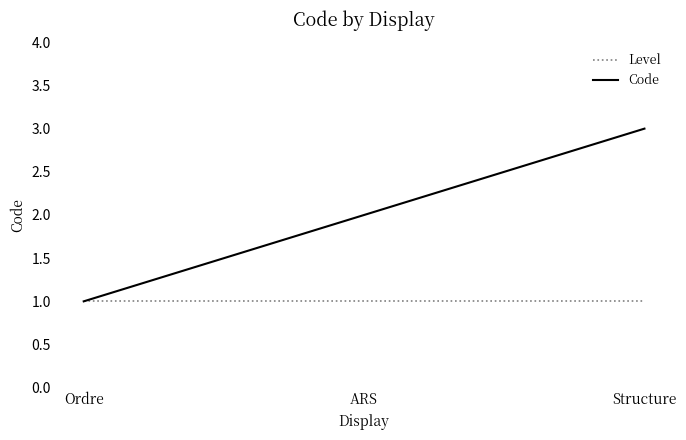

What are all the series names shown in the legend?

Level, Code